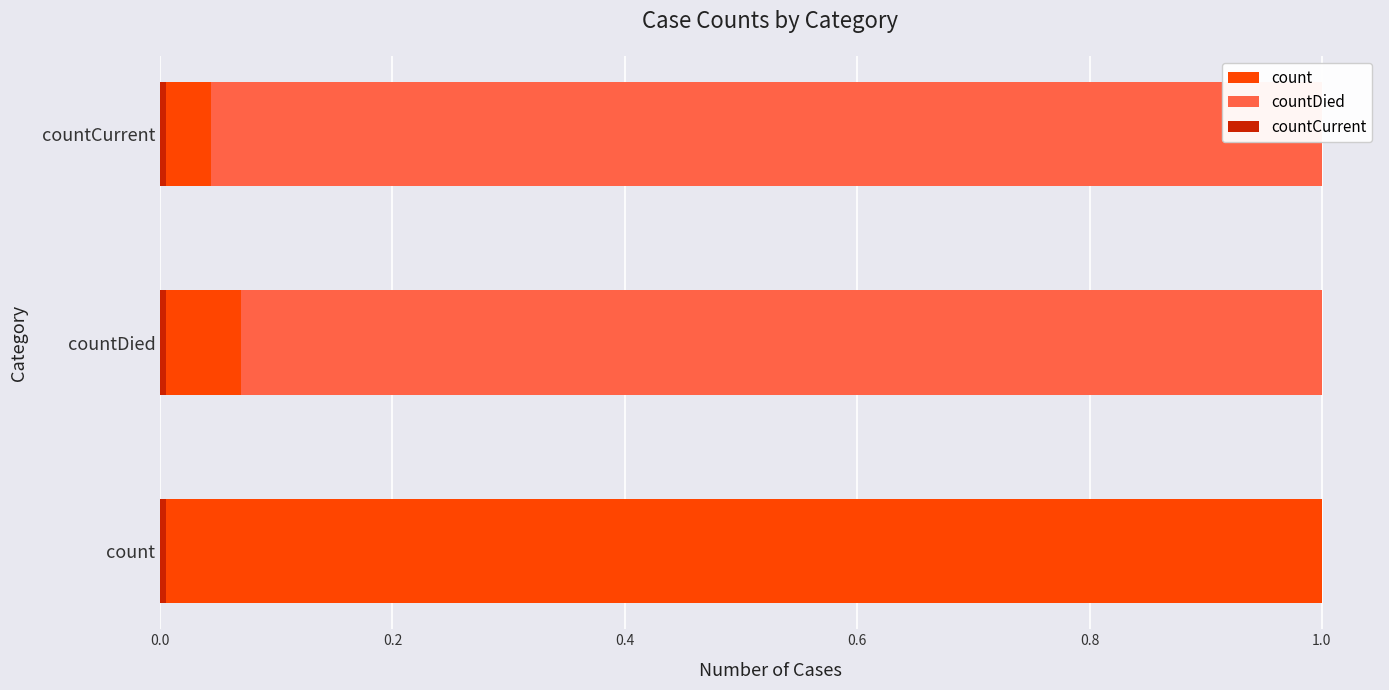

Which series has the widest spread of values?

countDied